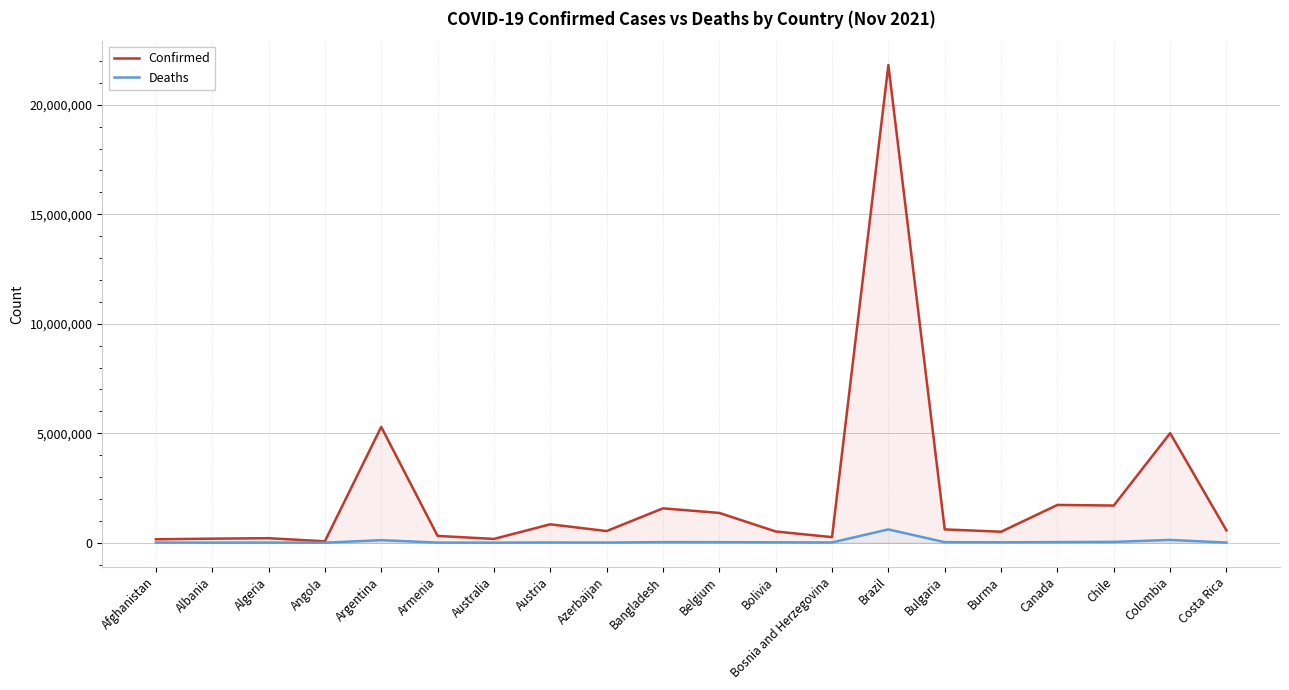

Rank the categories by Confirmed value from highest to lowest.

Brazil, Argentina, Colombia, Canada, Chile, Bangladesh, Belgium, Austria, Bulgaria, Costa Rica, Azerbaijan, Bolivia, Burma, Armenia, Bosnia and Herzegovina, Algeria, Albania, Australia, Afghanistan, Angola